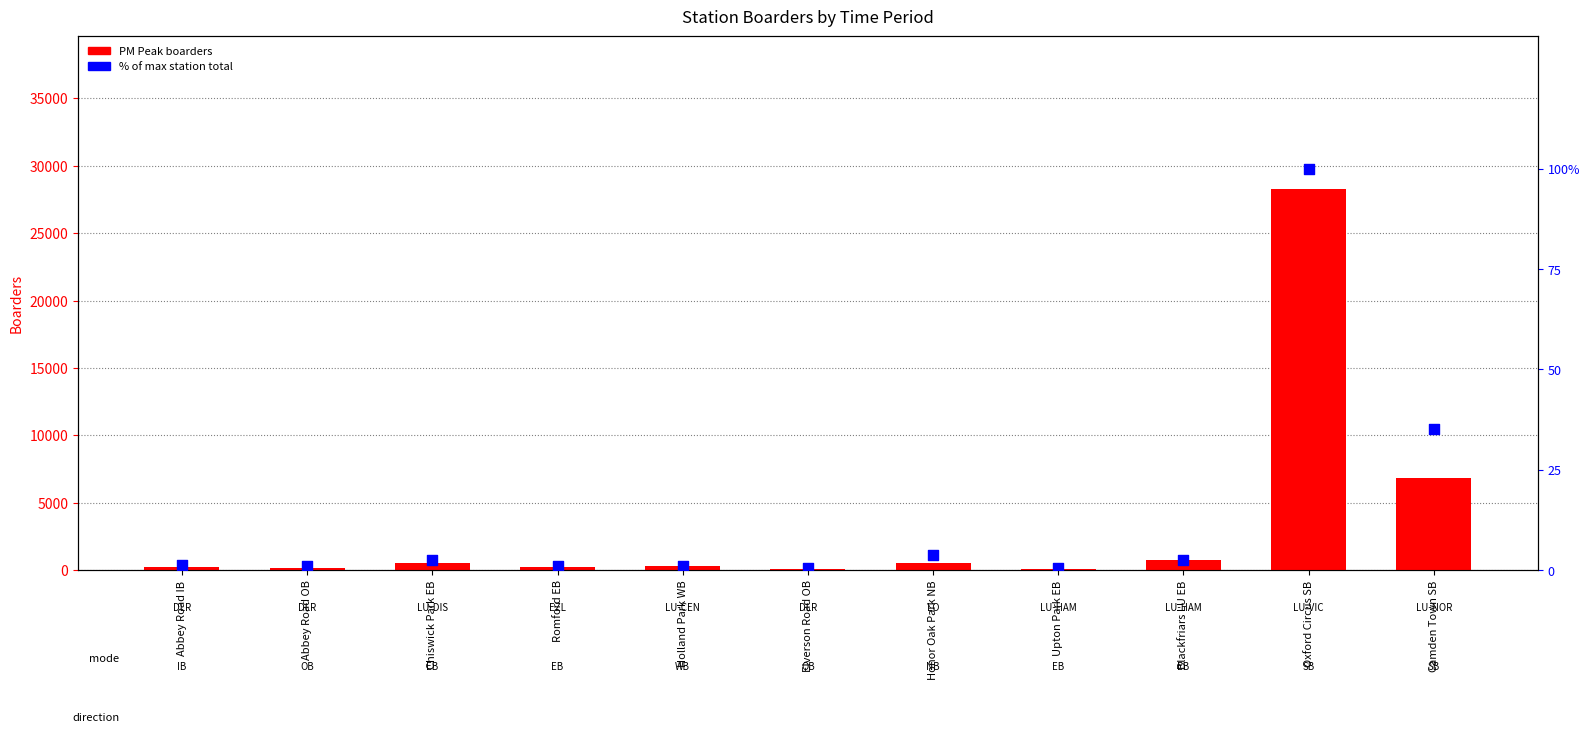

At which category is the sum across all series the highest?

Oxford Circus SB